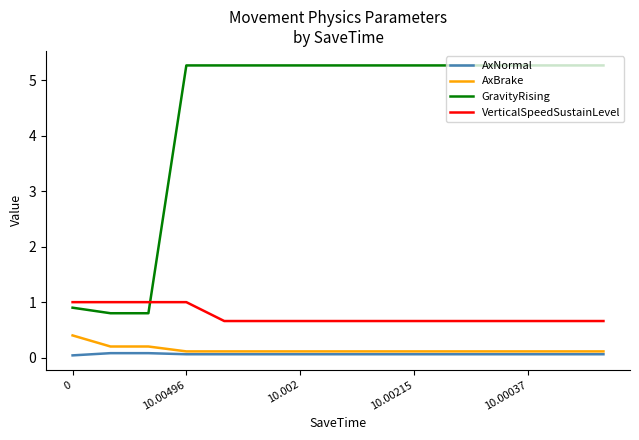

True or false: AxNormal and GravityRising intersect in this chart.

False